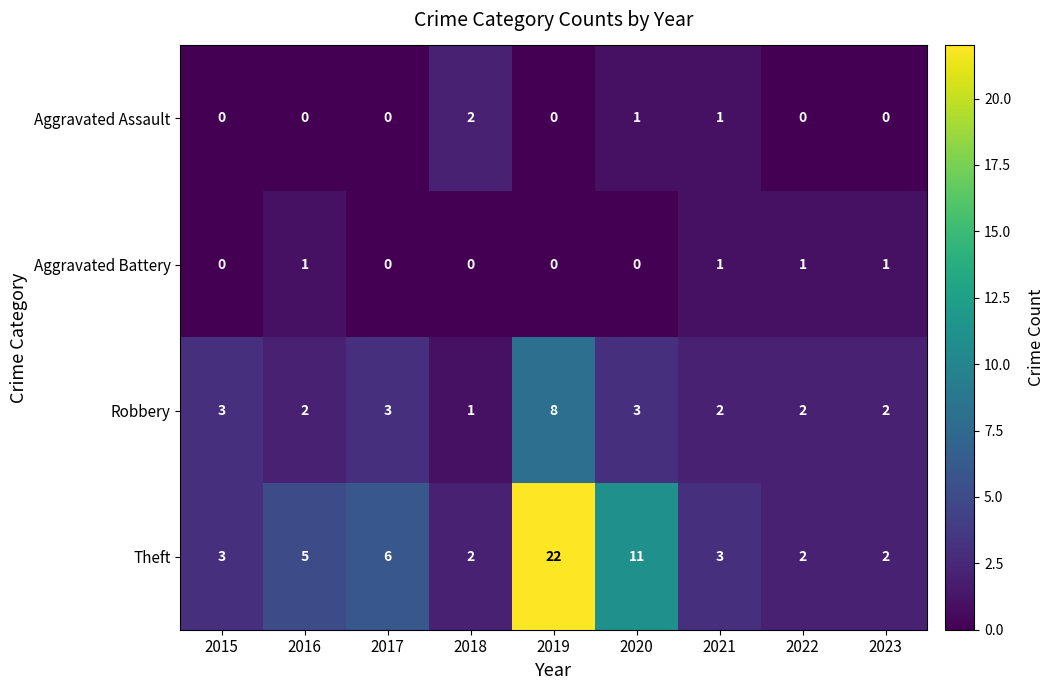

Which series changed the most between 2017 and 2020?

Theft